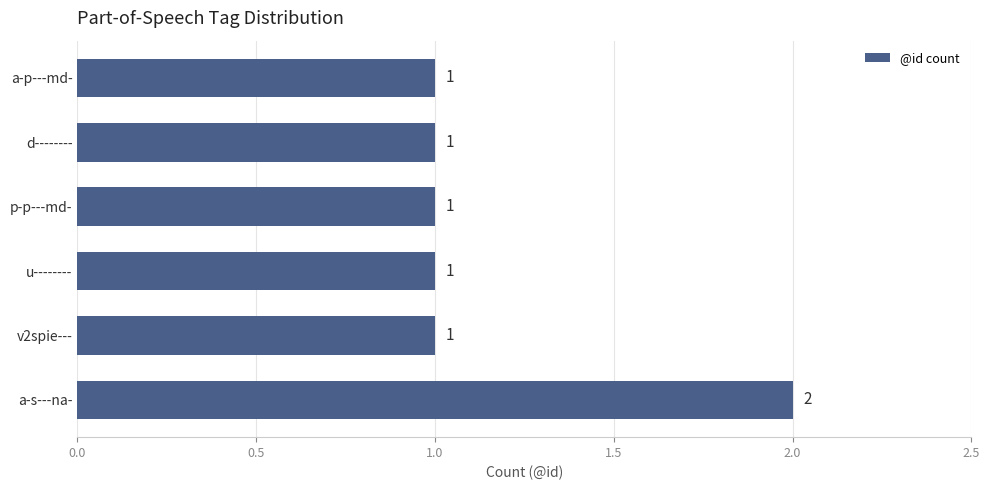

How many categories are shown in the chart?

6